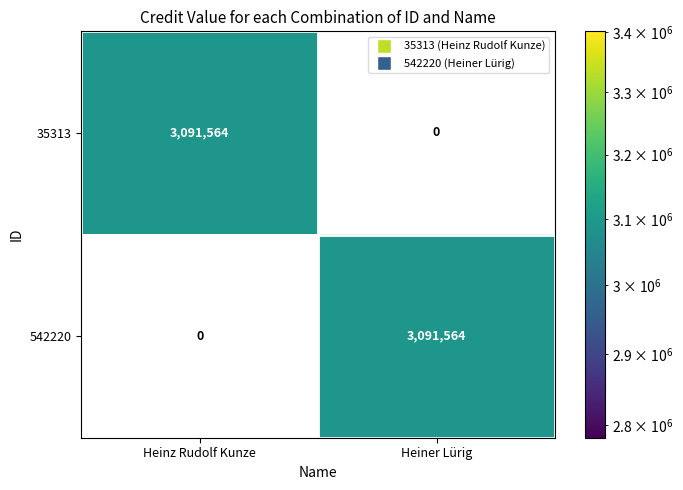

What is the average value of the 542220 series?

1545782